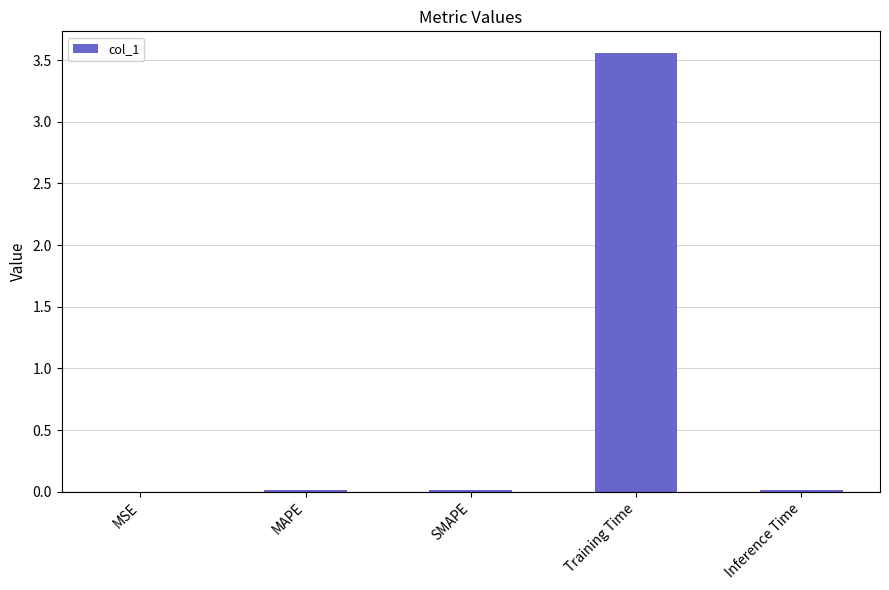

At which category does the chart reach its peak across all series?

Training Time